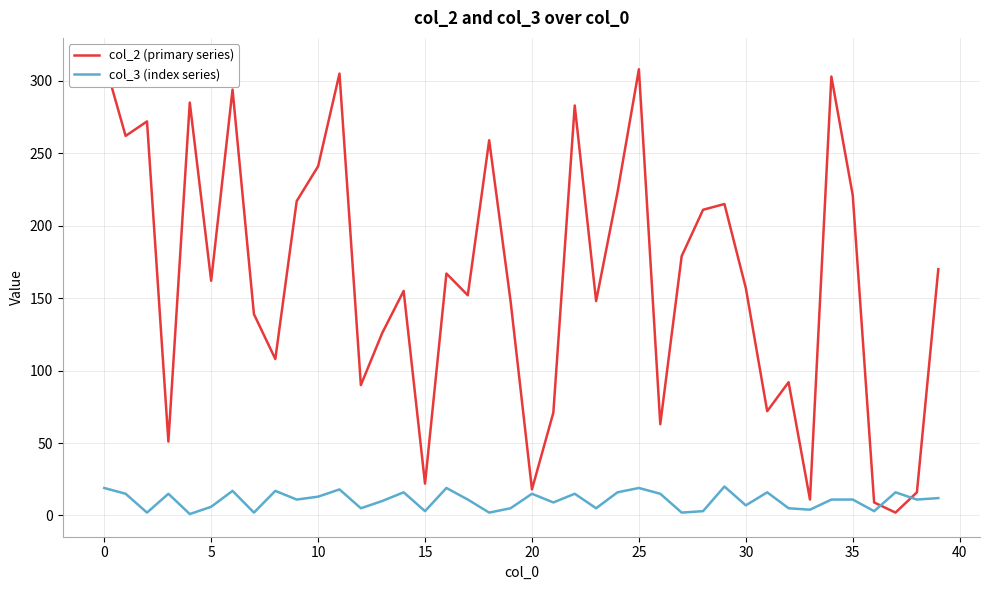

What is the label of the 29th point from the right?

11